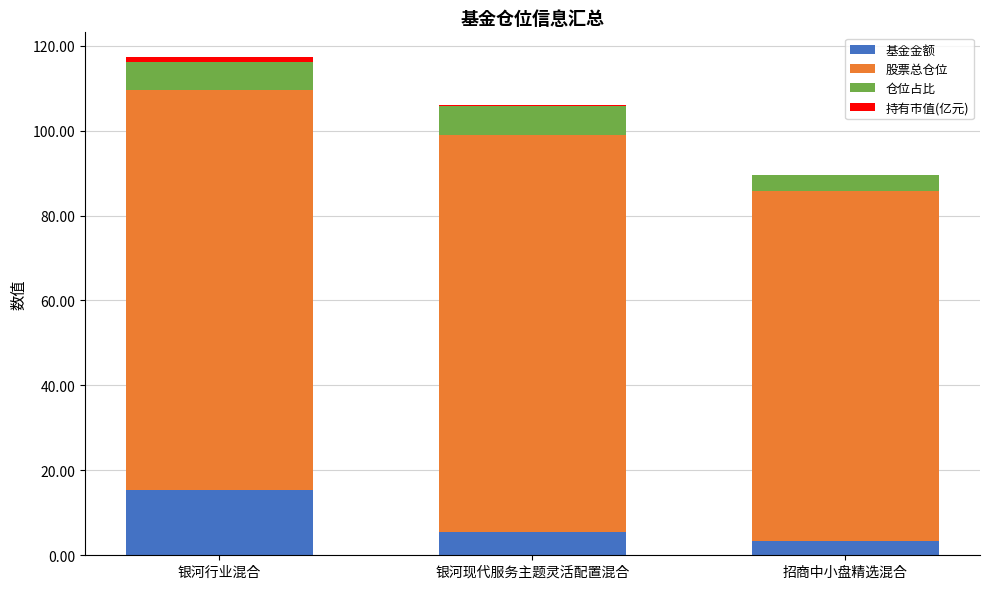

At which category is the sum across all series the highest?

银河行业混合